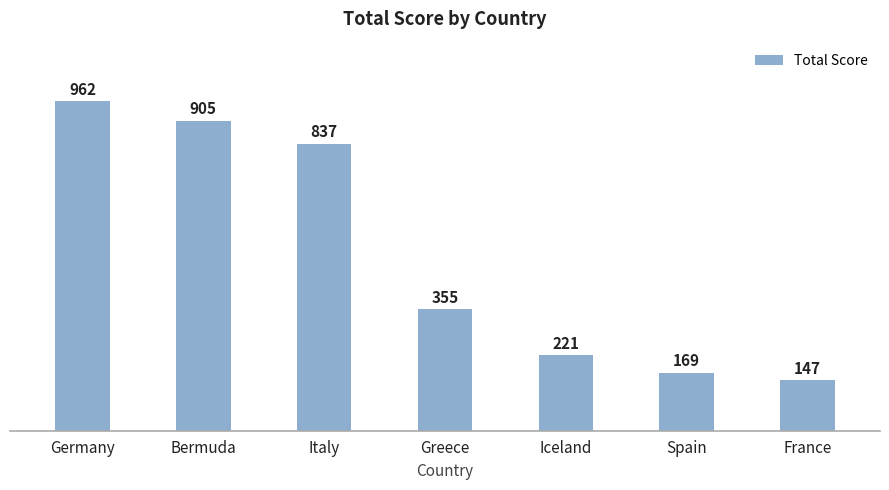

The chart shows a value of 68 at France. True or false?

False